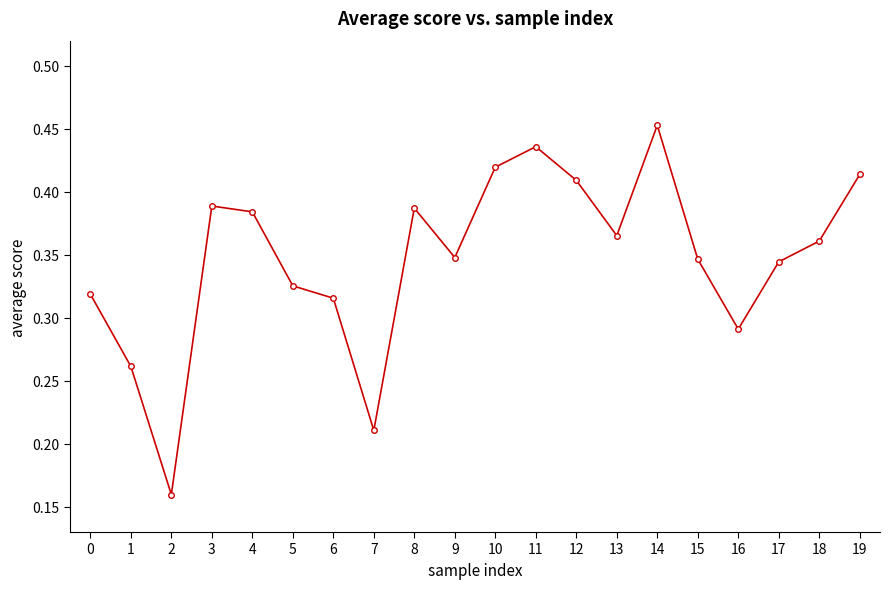

How many lines are shown in the chart?

1